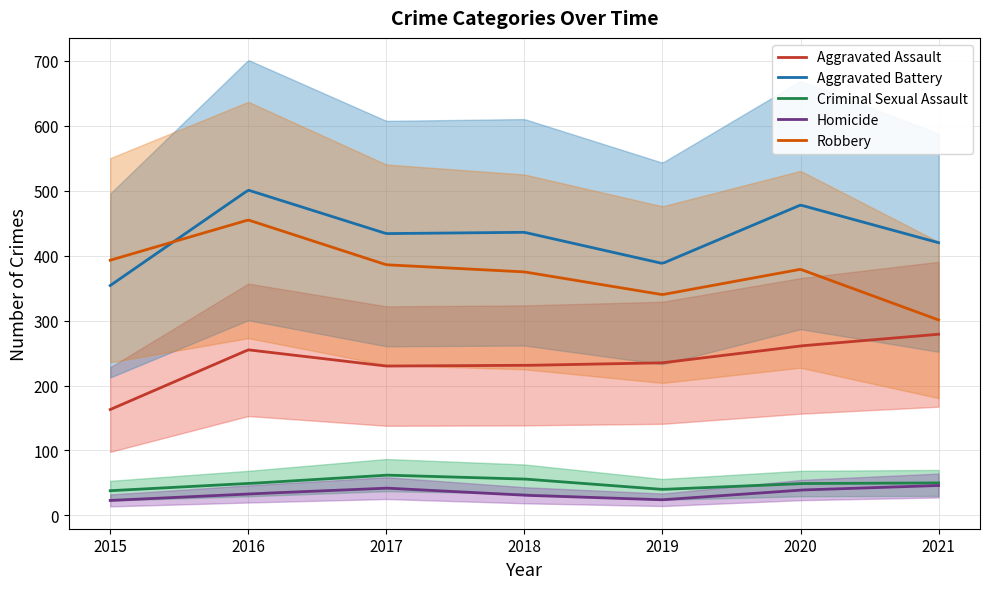

What is the sum of the Criminal Sexual Assault values at 2017 and 2021?

112